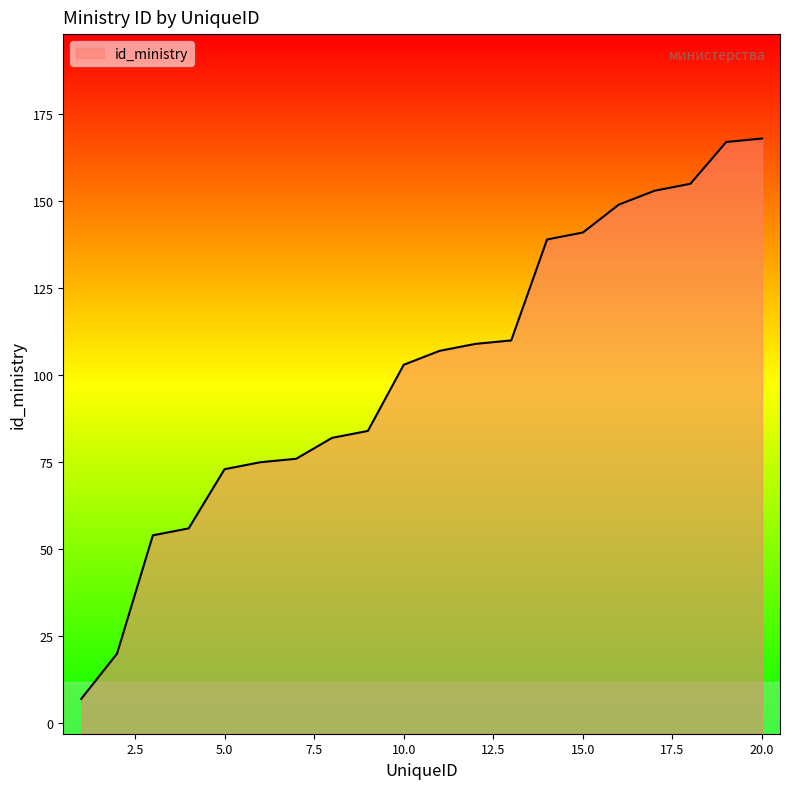

Is it true that the value at 16 is 211?

False